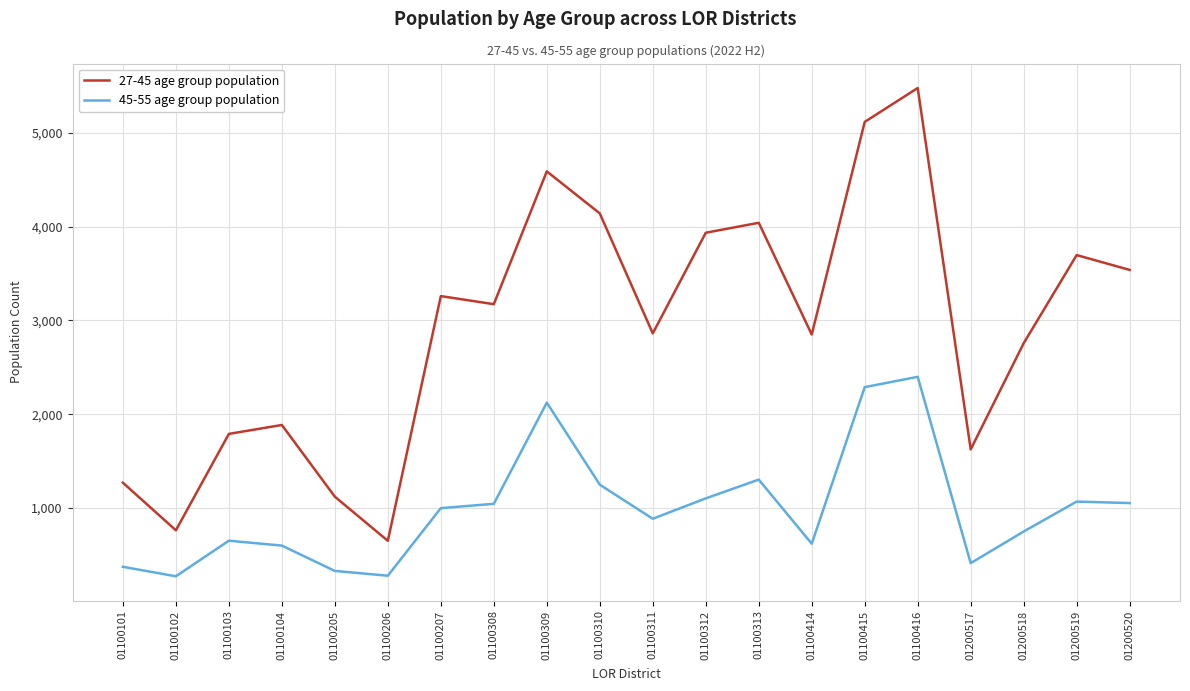

At which category does 27-45 age group population reach its first local valley?

01100102